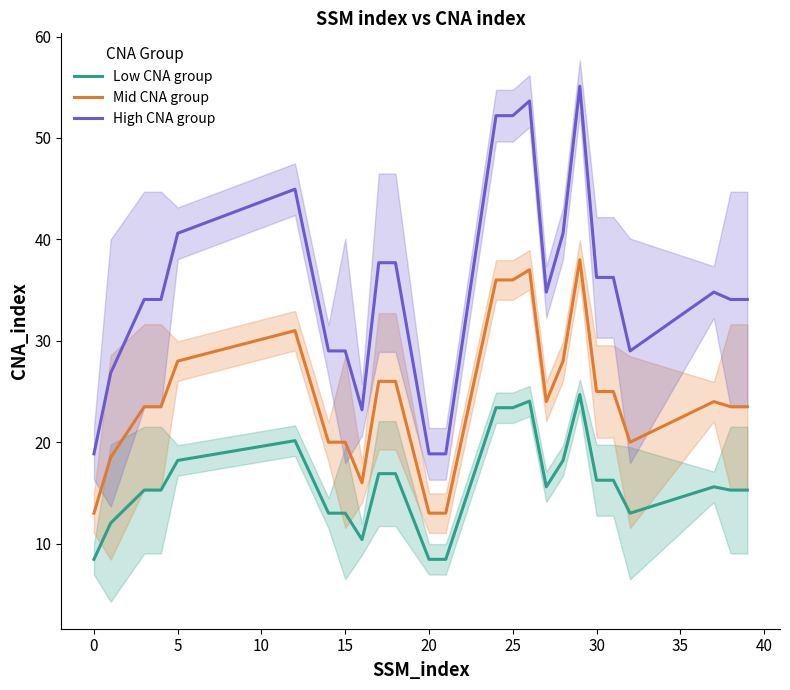

What is the lowest value of the Low CNA group series?

8.5